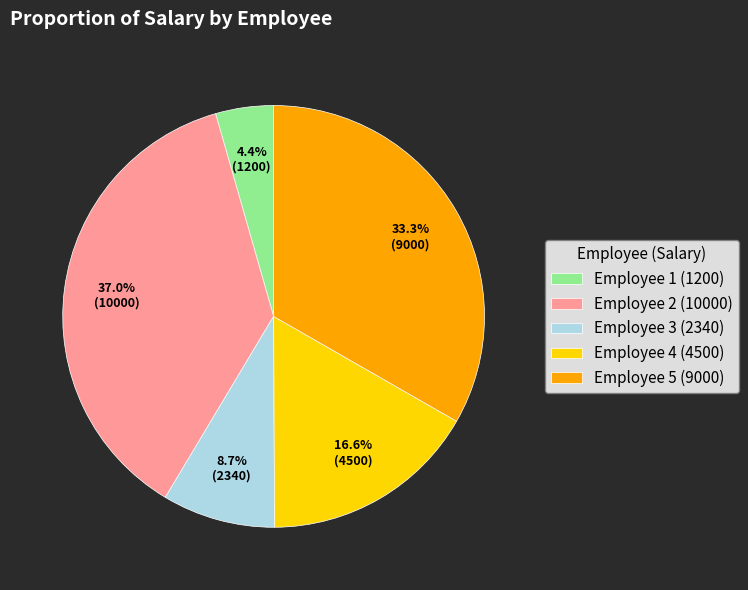

Rank the categories by value from highest to lowest.

Employee 2, Employee 5, Employee 4, Employee 3, Employee 1